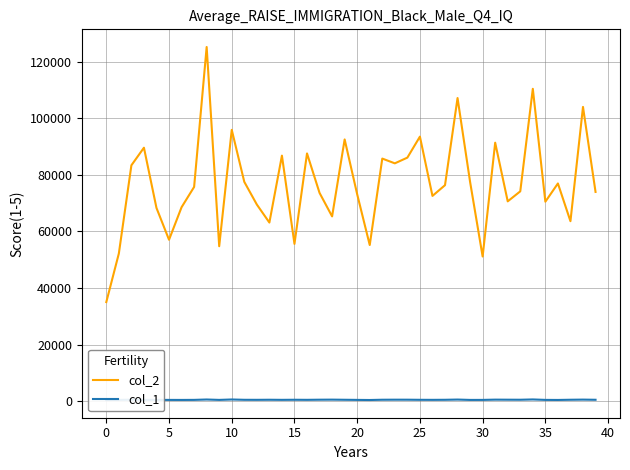

Which series changed the most between 15 and 35?

col_2